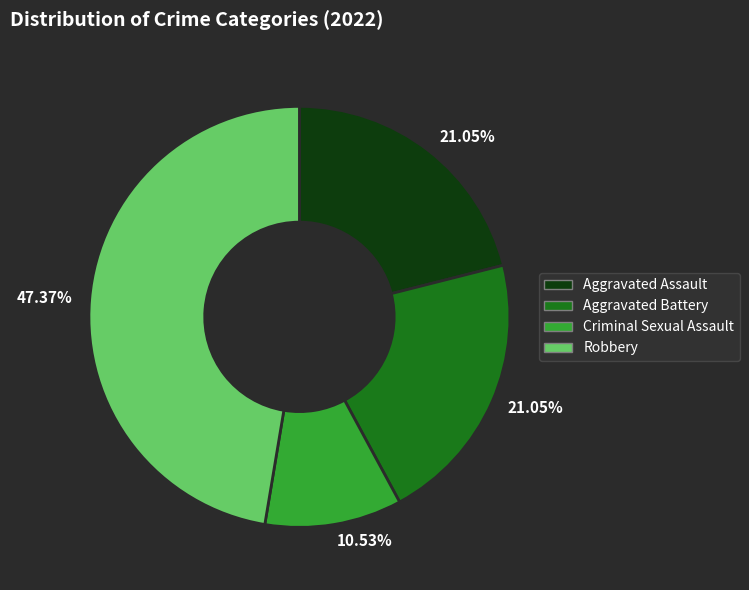

Is there a majority slice in this chart?

No